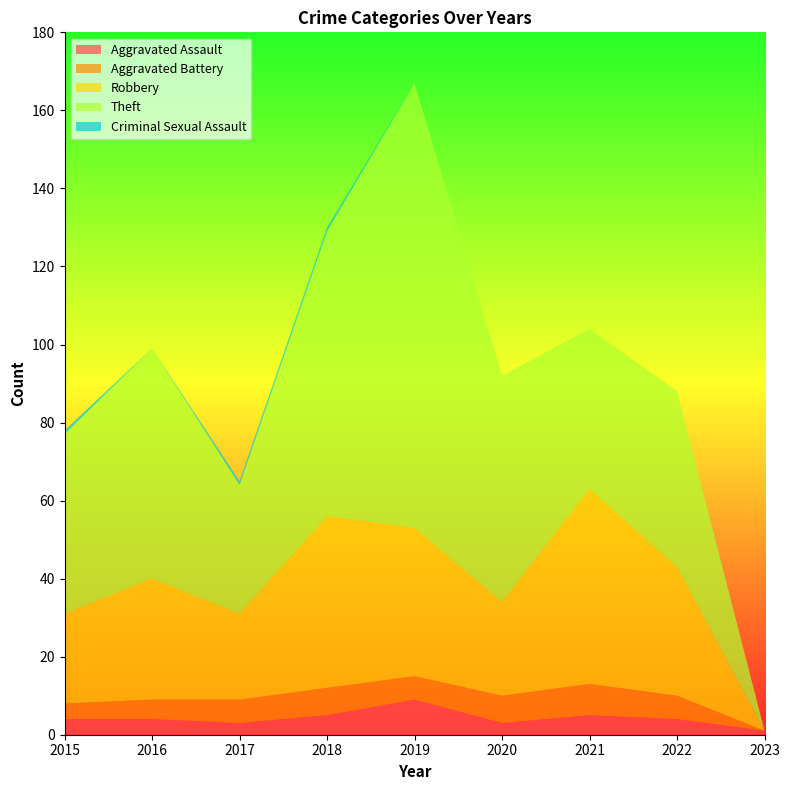

Reading left to right, what are all the values shown in this chart?

Aggravated Assault: 4	4	3	5	9	3	5	4	1
Aggravated Battery: 4	5	6	7	6	7	8	6	0
Robbery: 23	31	22	44	38	24	50	33	0
Theft: 46	59	33	73	114	58	41	45	0
Criminal Sexual Assault: 1	0	1	1	0	0	0	0	0